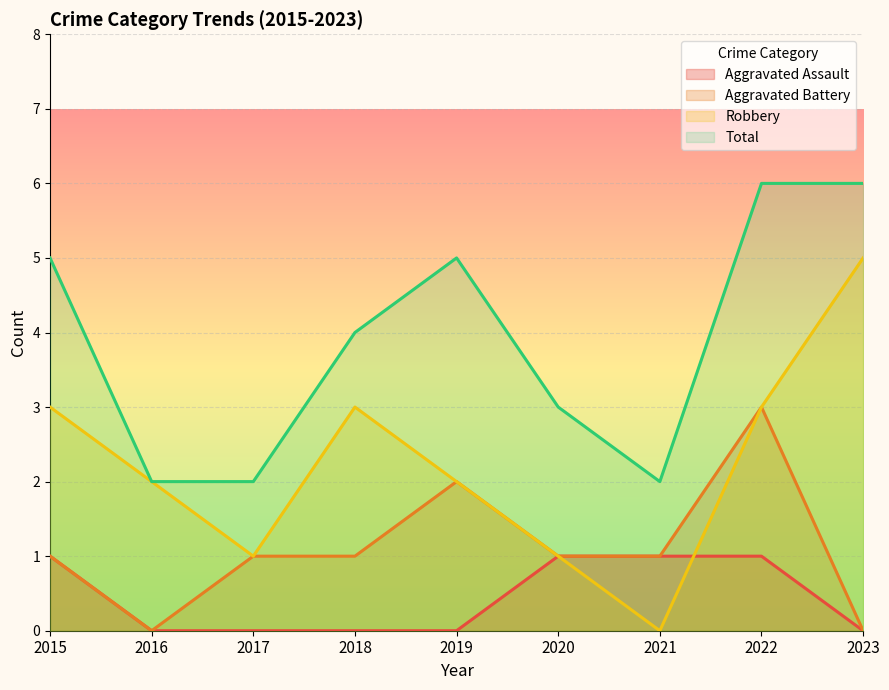

What is the value of the Robbery point at the 5th from the left?

2